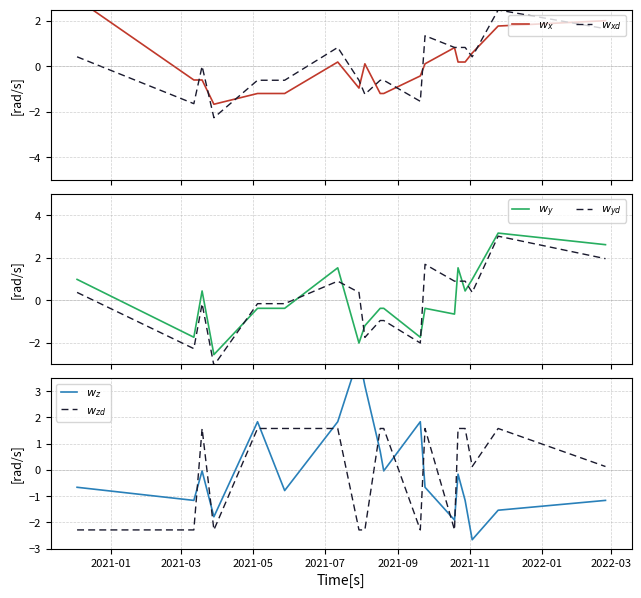

How many values in $w_z$ are below zero?

13